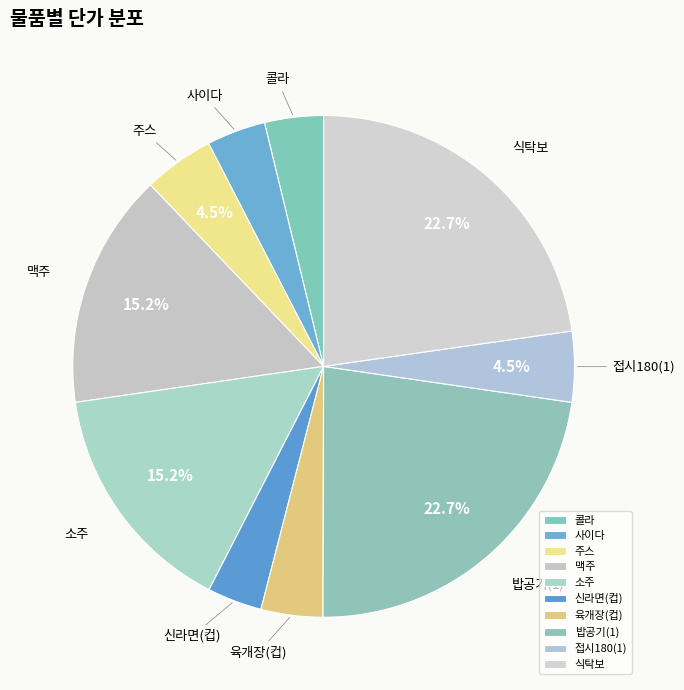

The 식탁보 slice represents 30% of the pie. True or false?

False